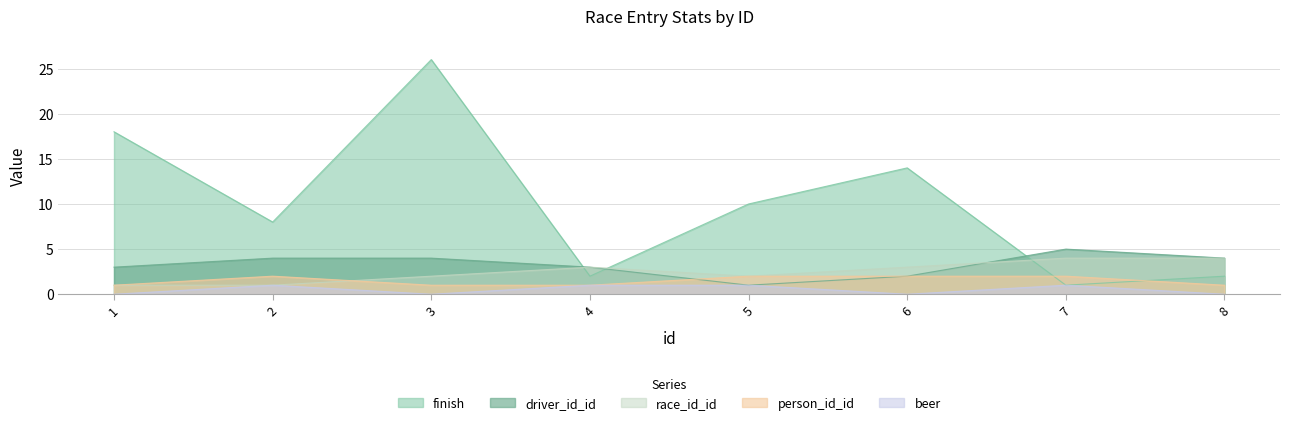

What is the lowest value of the finish series?

1